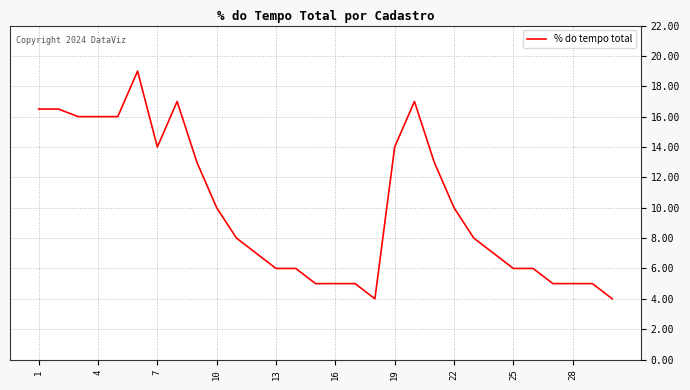

What is the difference between the maximum and minimum values?

15.0